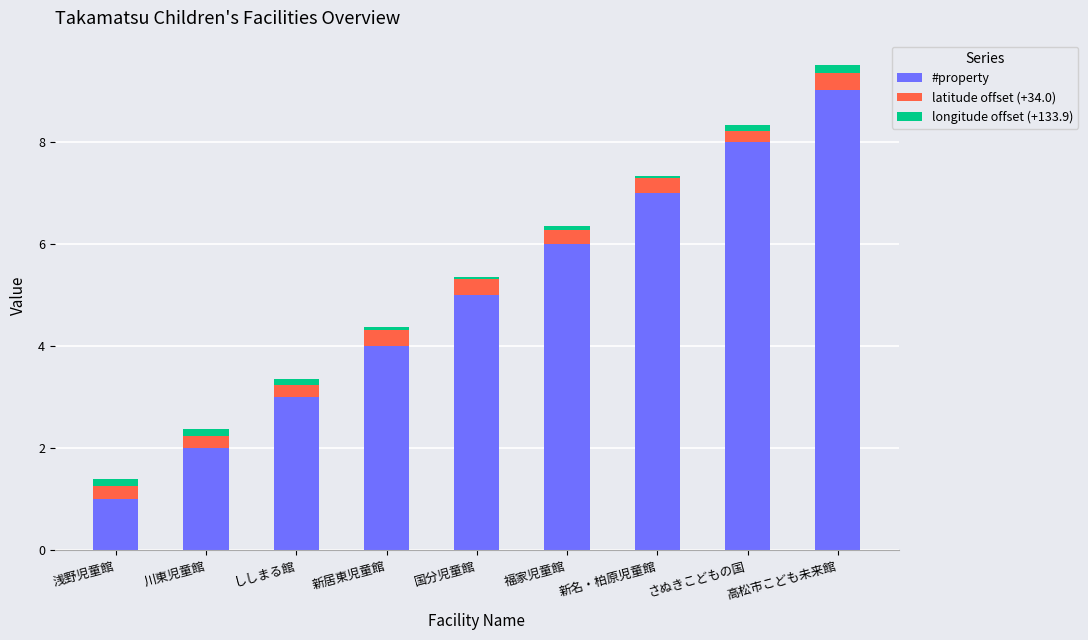

At which category is the sum across all series the highest?

高松市こども未来館